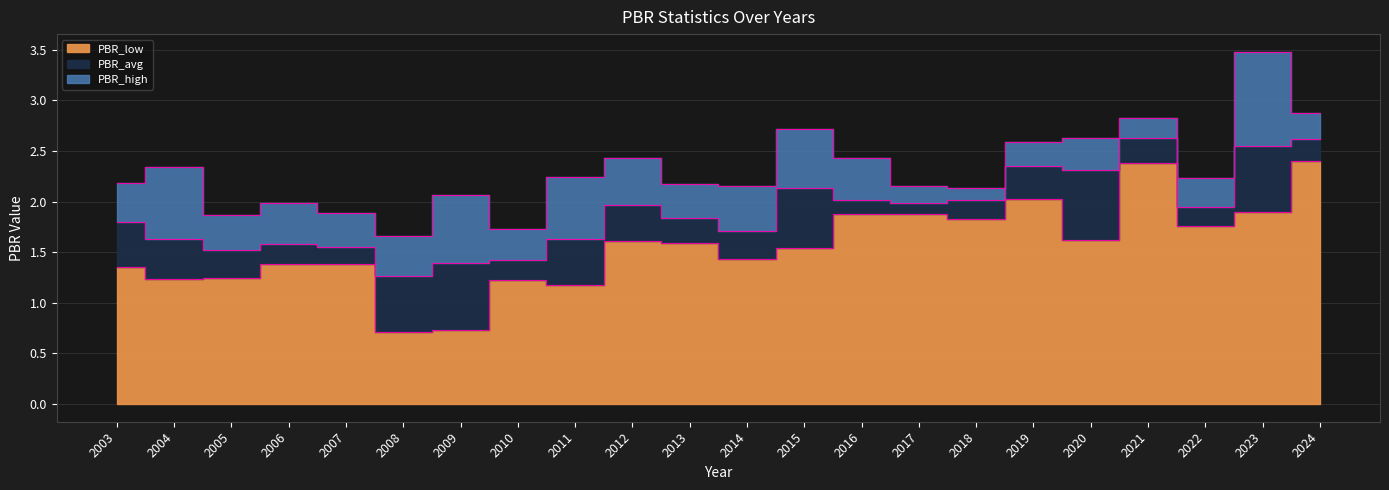

What is the minimum value for PBR_high?

1.7